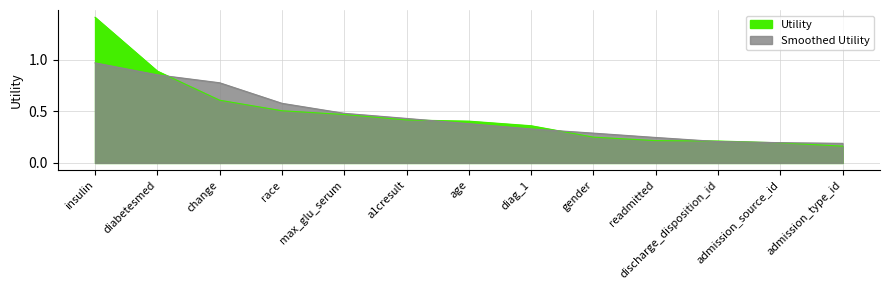

What is the value of the 5th point from the left?

0.5